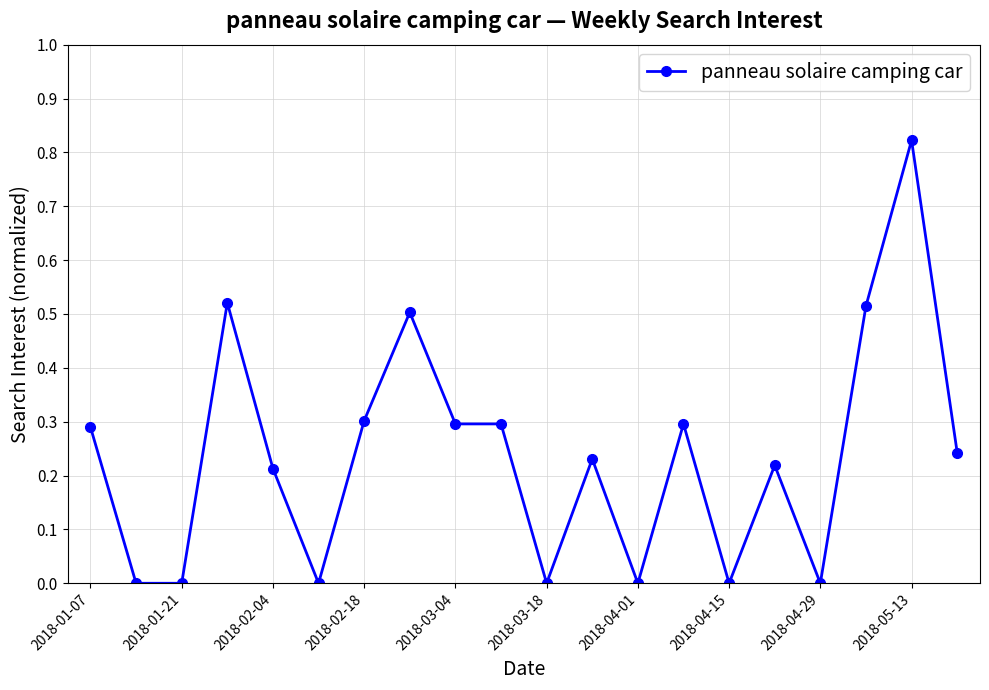

How many categories are shown in the chart?

20